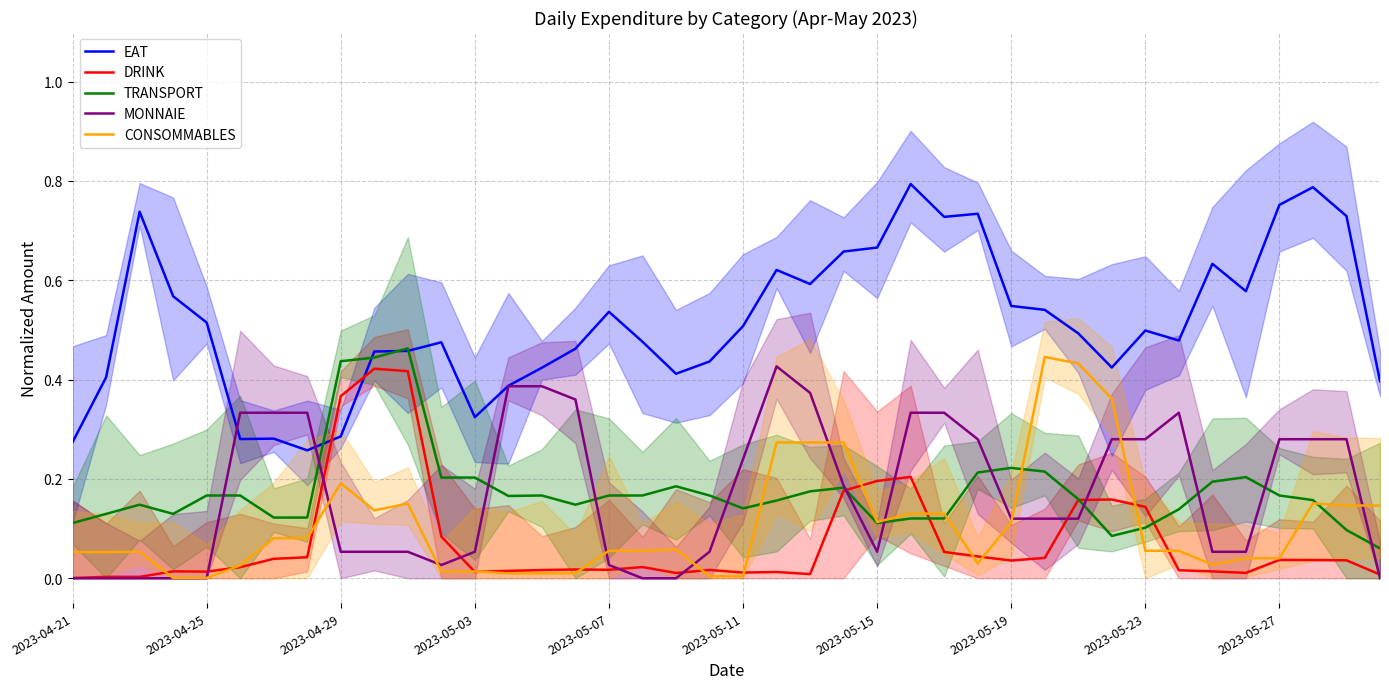

Between 33 and 26, which is larger?

26